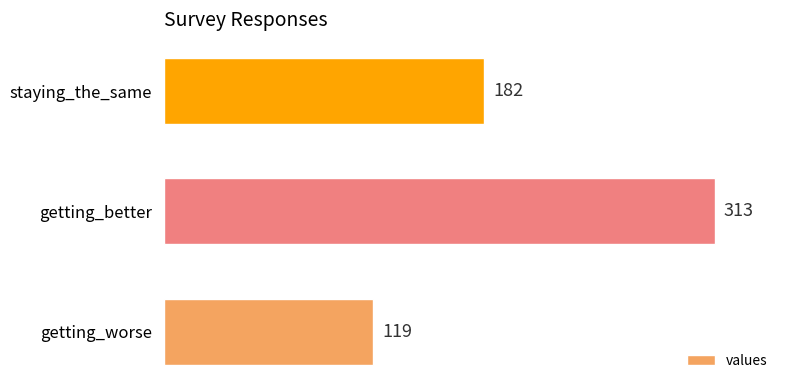

Read the value at getting_worse, to the nearest 50.

100